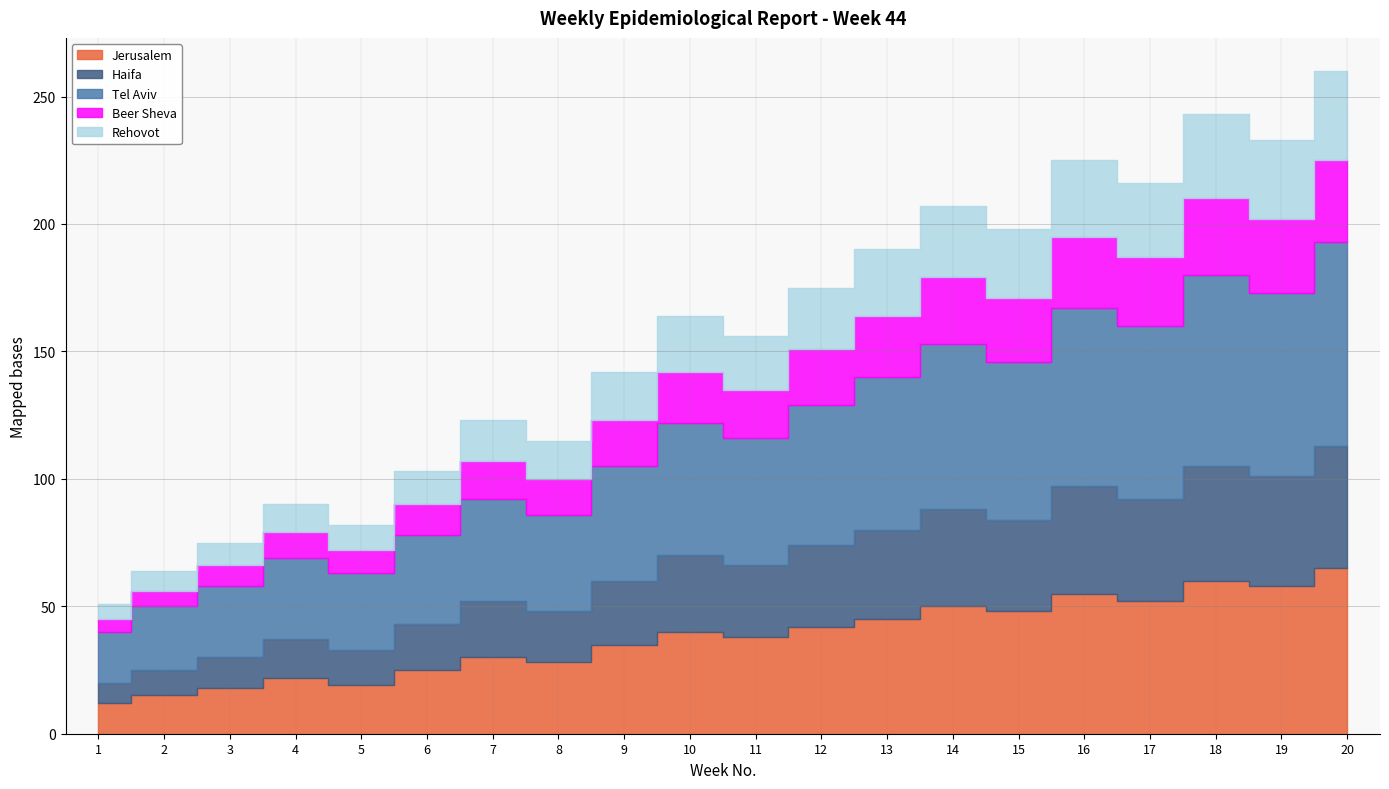

In Rehovot, how many points are higher than both neighbors (excluding endpoints)?

6